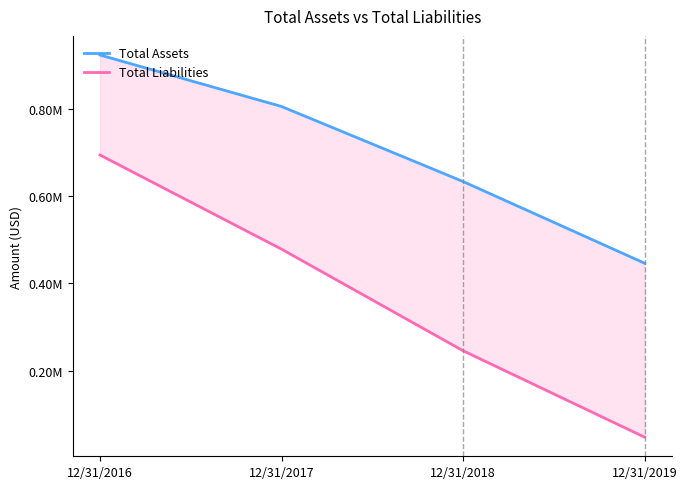

What is the approximate value of Total Liabilities at 12/31/2018, to the nearest 50?

245800